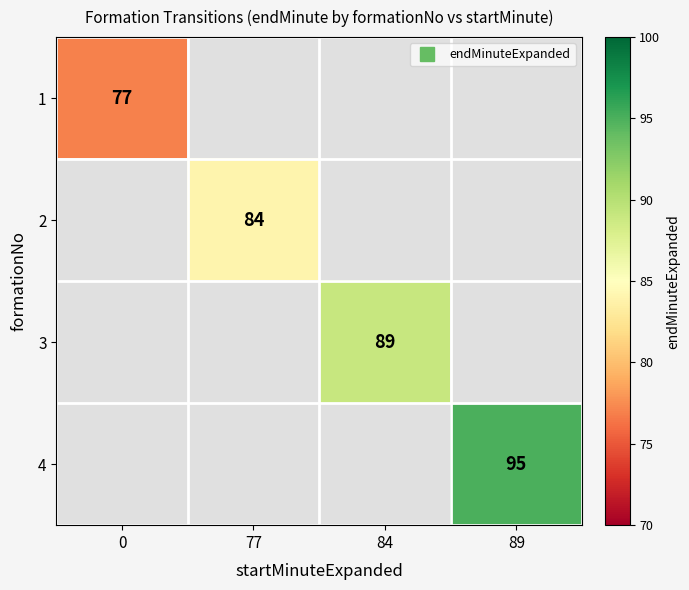

What is the smallest value displayed?

77.0